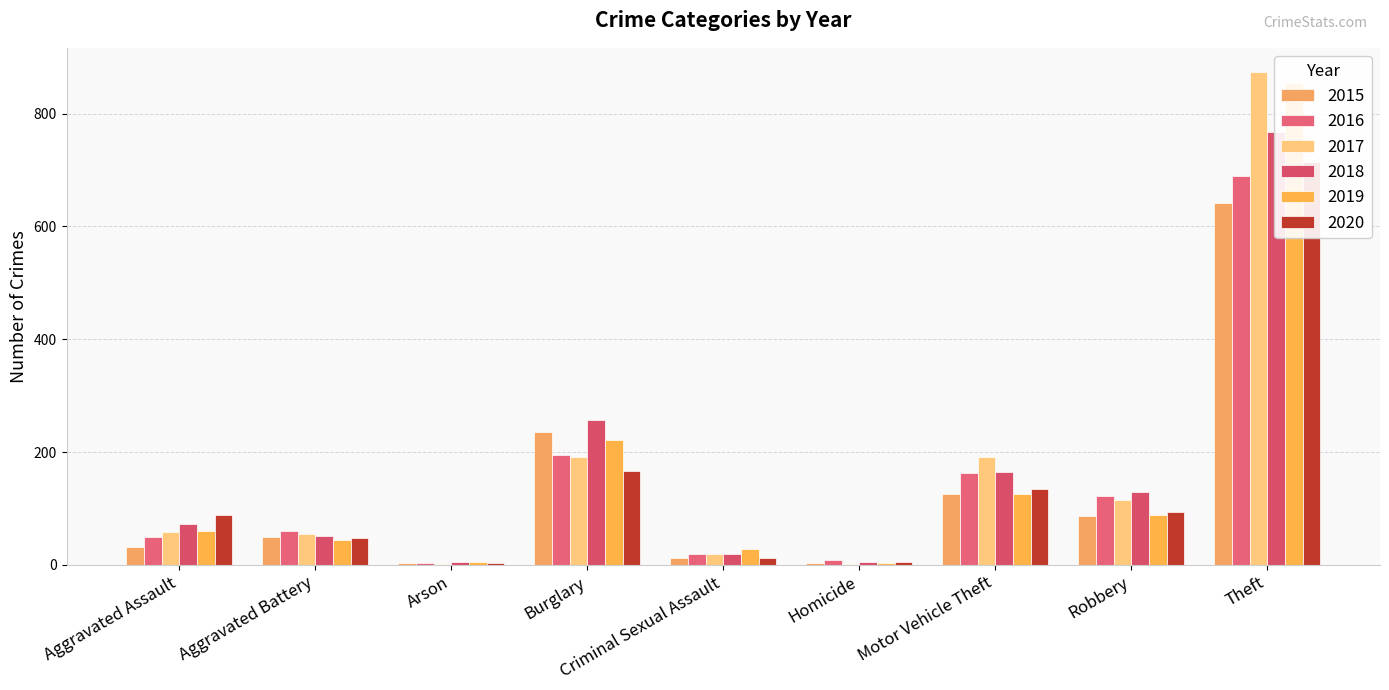

Reading right to left, what are all the values shown in this chart?

2015: Theft=641	Robbery=87	Motor Vehicle Theft=125	Homicide=4	Criminal Sexual Assault=13	Burglary=236	Arson=3	Aggravated Battery=50	Aggravated Assault=31
2016: Theft=689	Robbery=123	Motor Vehicle Theft=163	Homicide=8	Criminal Sexual Assault=19	Burglary=194	Arson=3	Aggravated Battery=60	Aggravated Assault=50
2017: Theft=873	Robbery=115	Motor Vehicle Theft=191	Homicide=2	Criminal Sexual Assault=19	Burglary=192	Arson=1	Aggravated Battery=54	Aggravated Assault=59
2018: Theft=767	Robbery=130	Motor Vehicle Theft=164	Homicide=5	Criminal Sexual Assault=19	Burglary=257	Arson=6	Aggravated Battery=52	Aggravated Assault=72
2019: Theft=855	Robbery=89	Motor Vehicle Theft=125	Homicide=3	Criminal Sexual Assault=29	Burglary=221	Arson=5	Aggravated Battery=45	Aggravated Assault=61
2020: Theft=714	Robbery=94	Motor Vehicle Theft=134	Homicide=6	Criminal Sexual Assault=13	Burglary=167	Arson=4	Aggravated Battery=48	Aggravated Assault=88